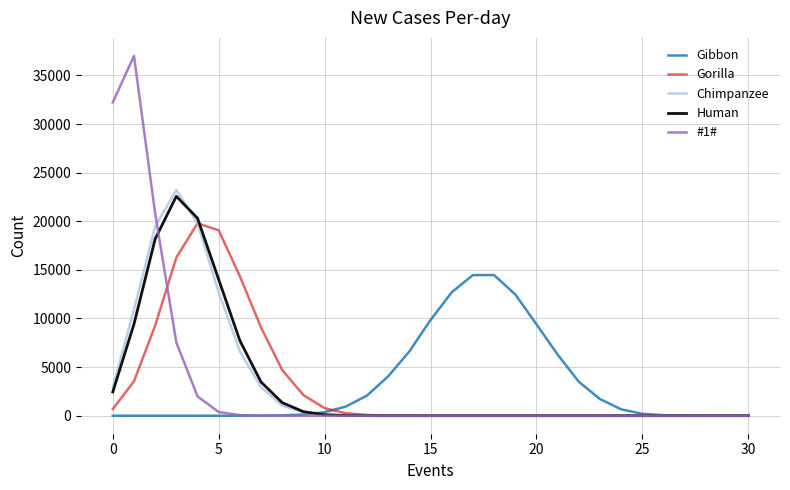

What is the highest value of the #1# series?

37007